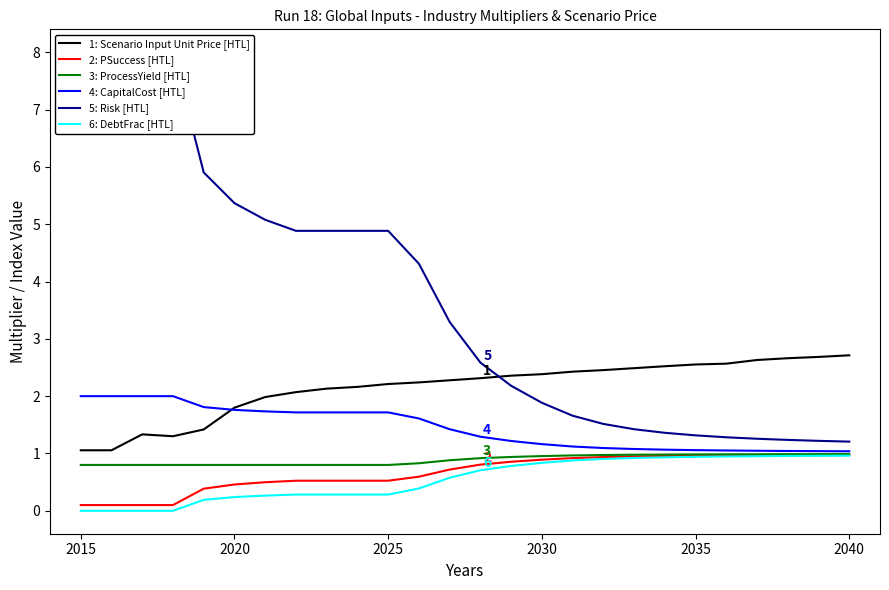

True or false: 3: ProcessYield [HTL] and 1: Scenario Input Unit Price [HTL] intersect in this chart.

False